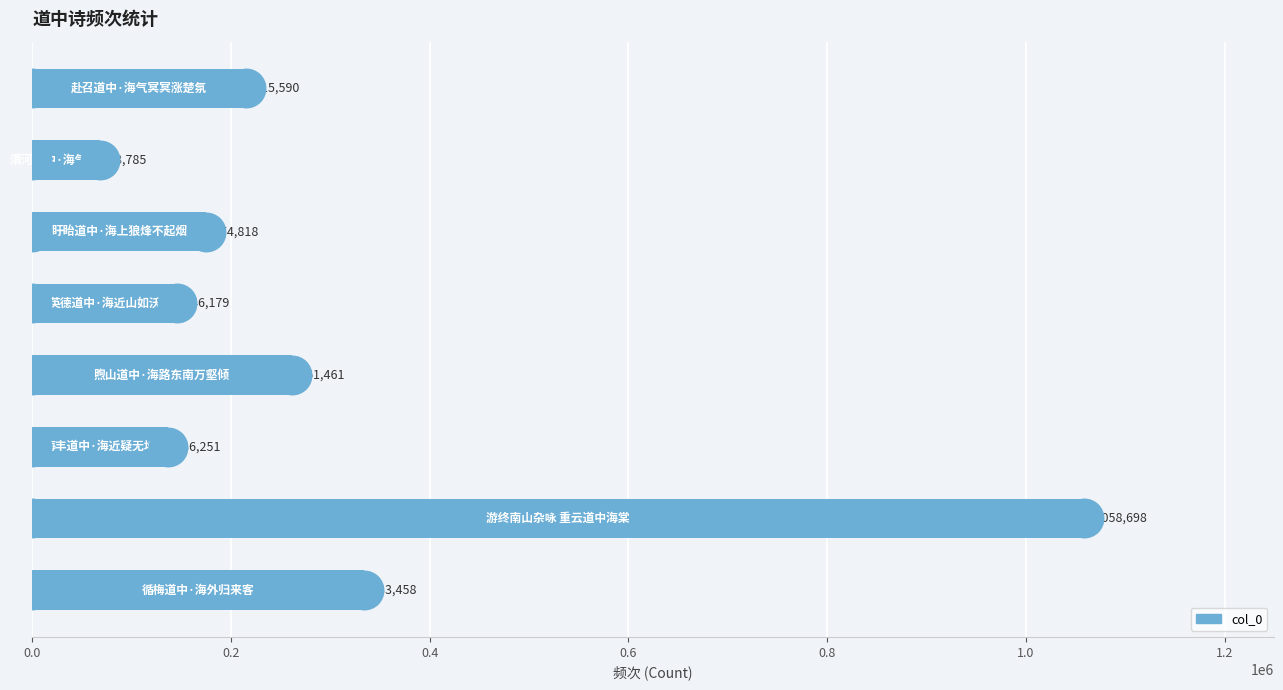

Which has a higher value, 1.0 or 1.2?

1.2